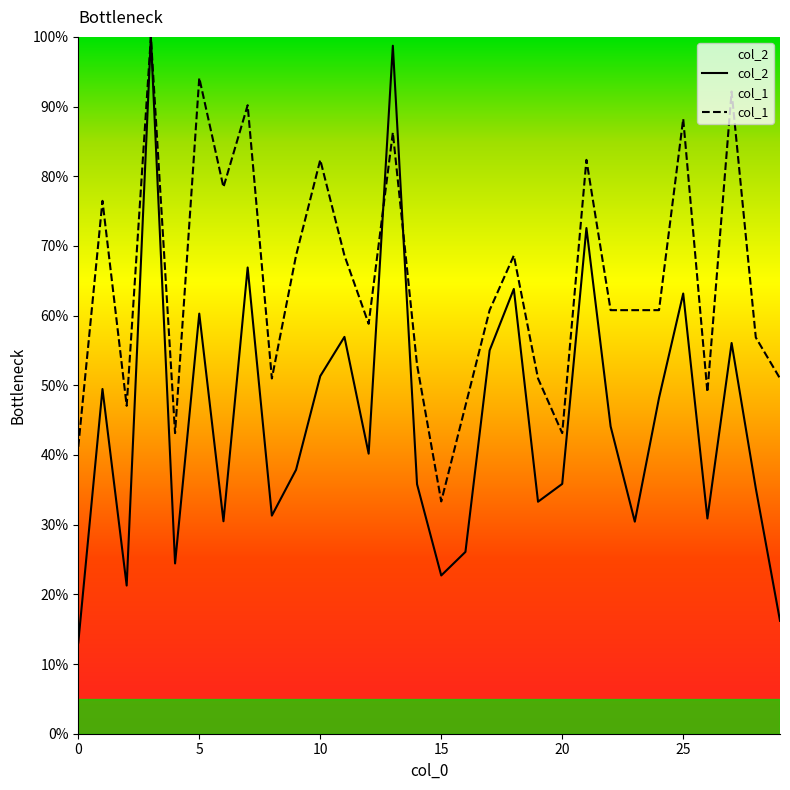

How many lines are shown in the chart?

2